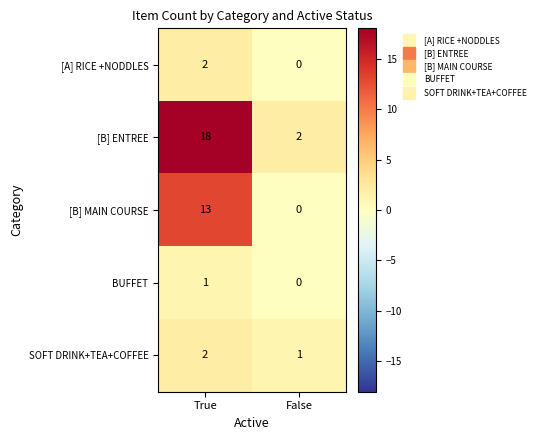

What is the spread (max minus min) of values at False?

2